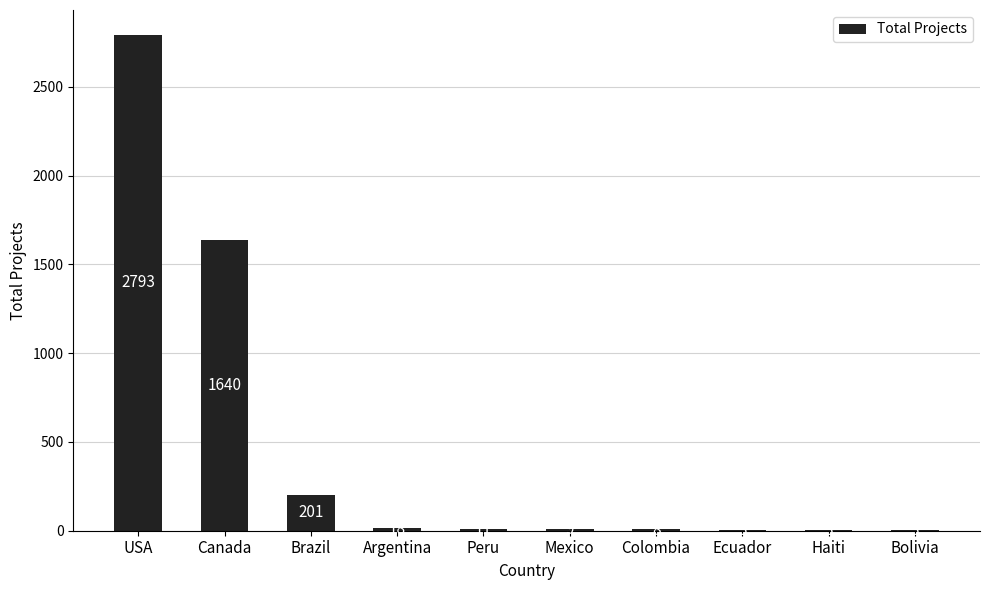

Reading left to right, what are all the values shown in this chart?

USA=2793	Canada=1640	Brazil=201	Argentina=18	Peru=11	Mexico=9	Colombia=8	Ecuador=3	Haiti=3	Bolivia=3